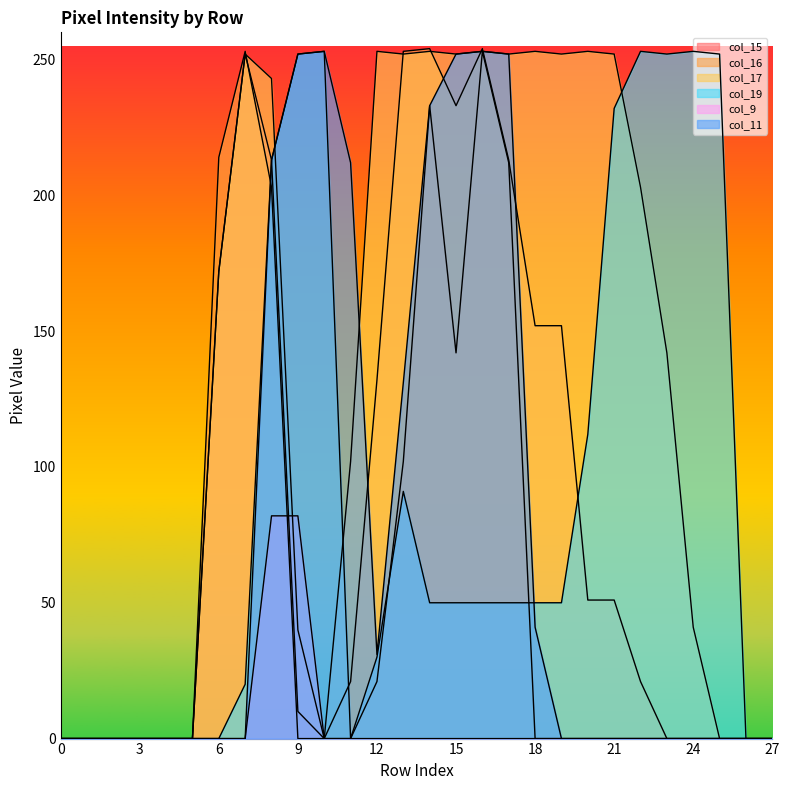

At how many categories does at least one series exceed 104?

20